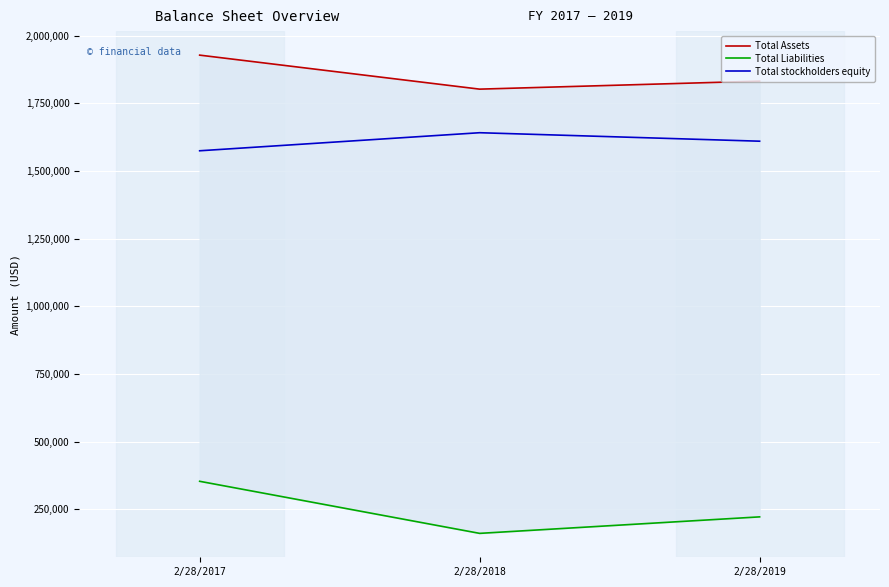

What are all the series names shown in the legend?

Total Assets, Total Liabilities, Total stockholders equity